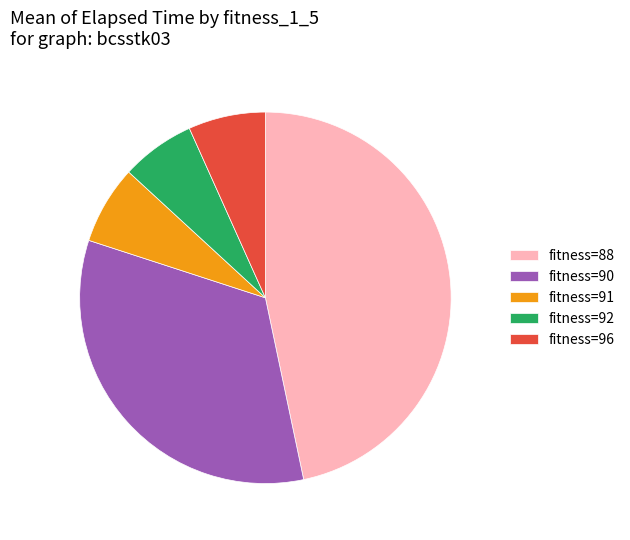

The fitness=96 slice represents 19% of the pie. True or false?

False